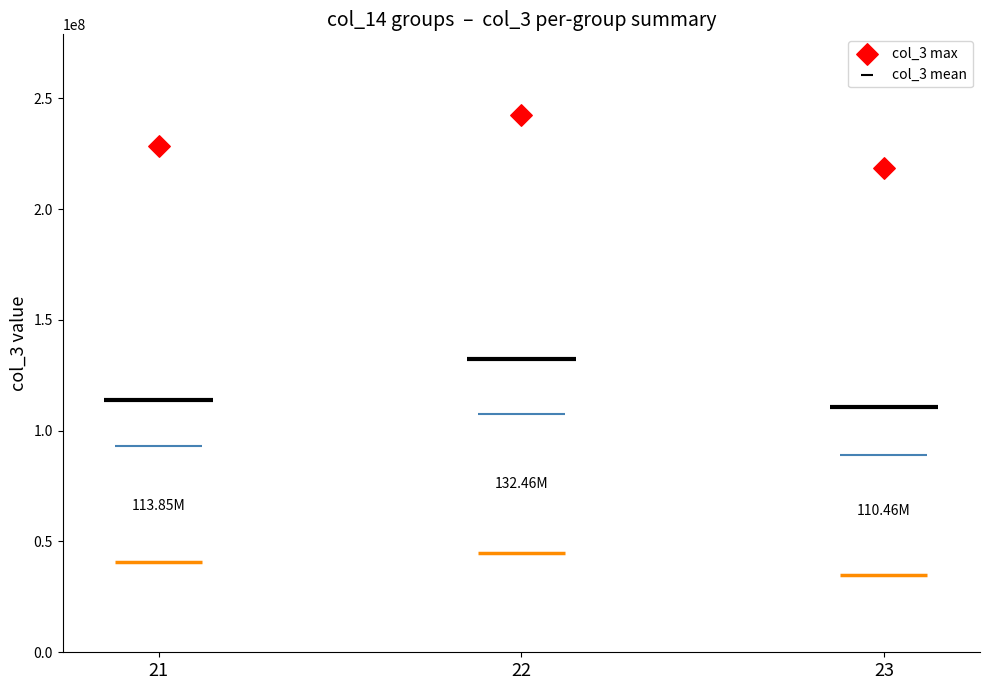

Is the value of col_3 max at 21 greater than the value of col_3 mean at 22?

Yes